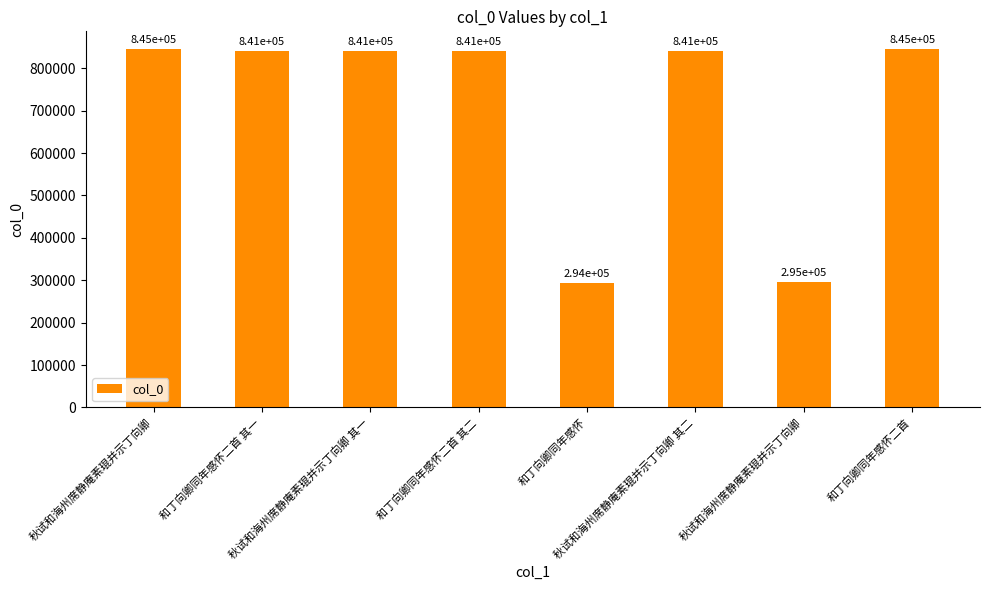

What is the approximate value at 和丁向卿同年感怀二首 其一?

841458